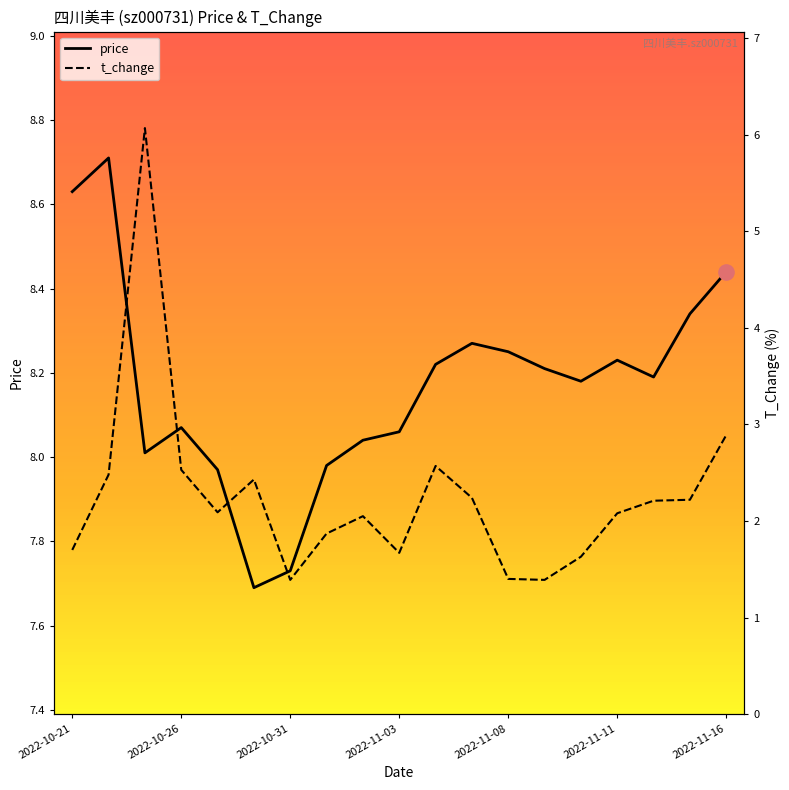

What are all the series names shown in the legend?

price, t_change